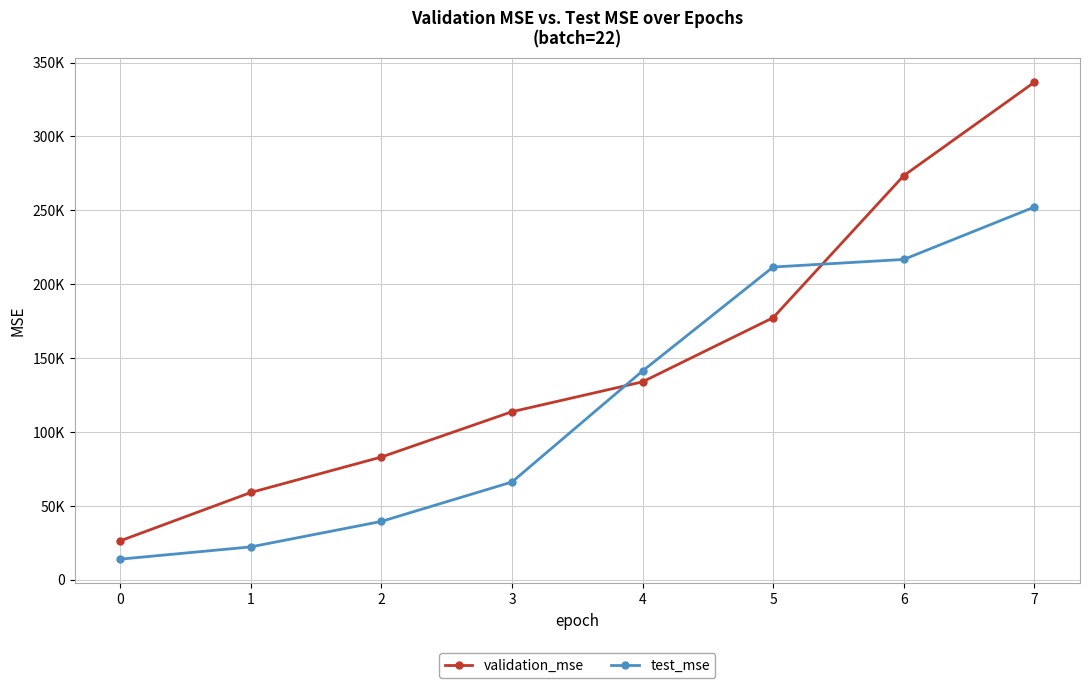

What are all the series names shown in the legend?

validation_mse, test_mse